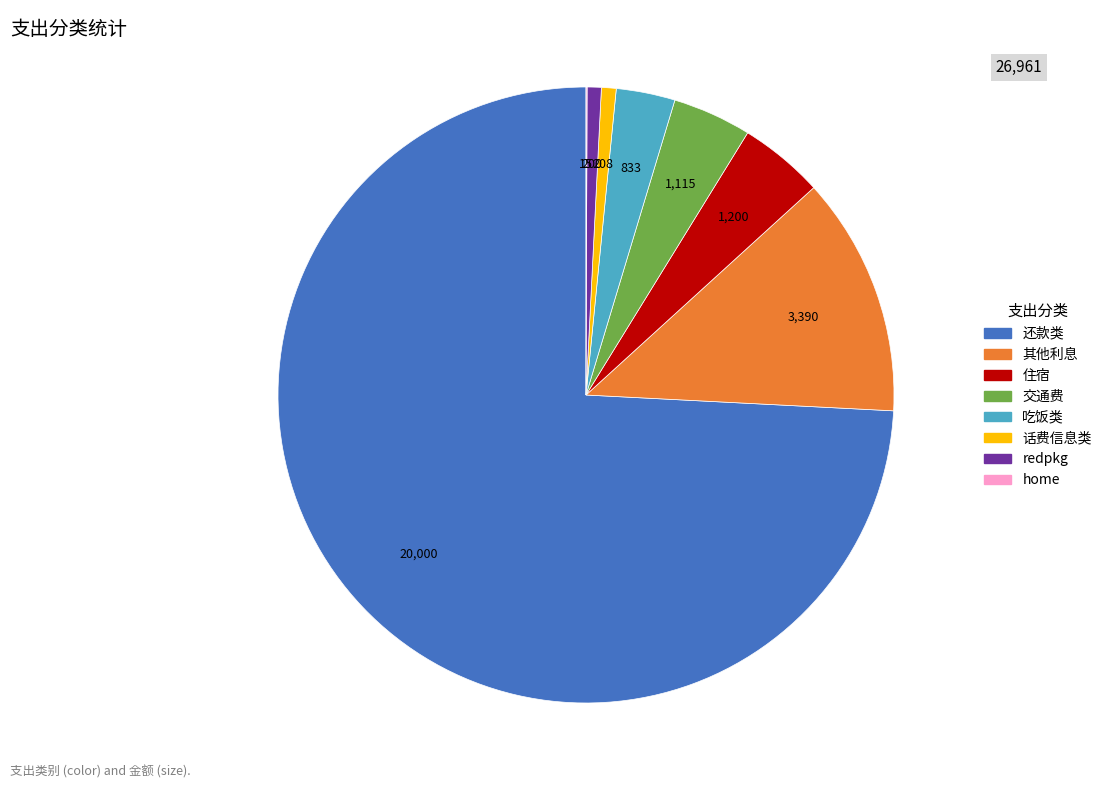

Which has a higher value, 还款类 or 吃饭类?

还款类